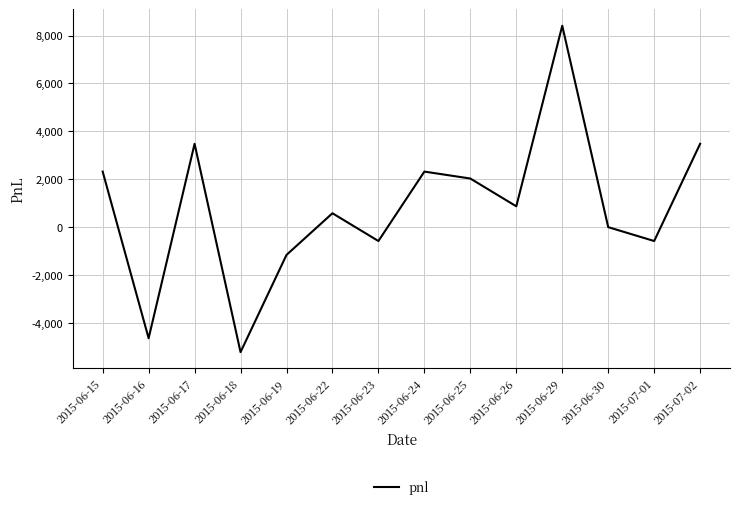

How many distinct data groups are displayed?

1